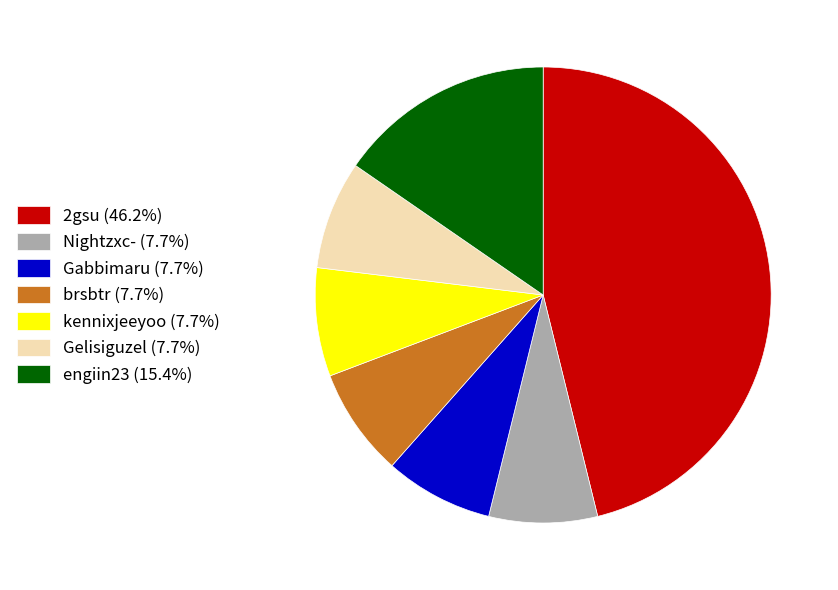

What is the ratio of the value at brsbtr (7.7%) to the value at kennixjeeyoo (7.7%)?

1.0